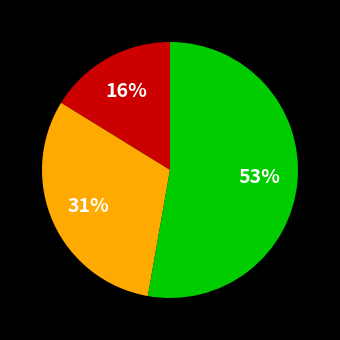

To the nearest percent, what is the difference between the largest and smallest slice percentages?

37%